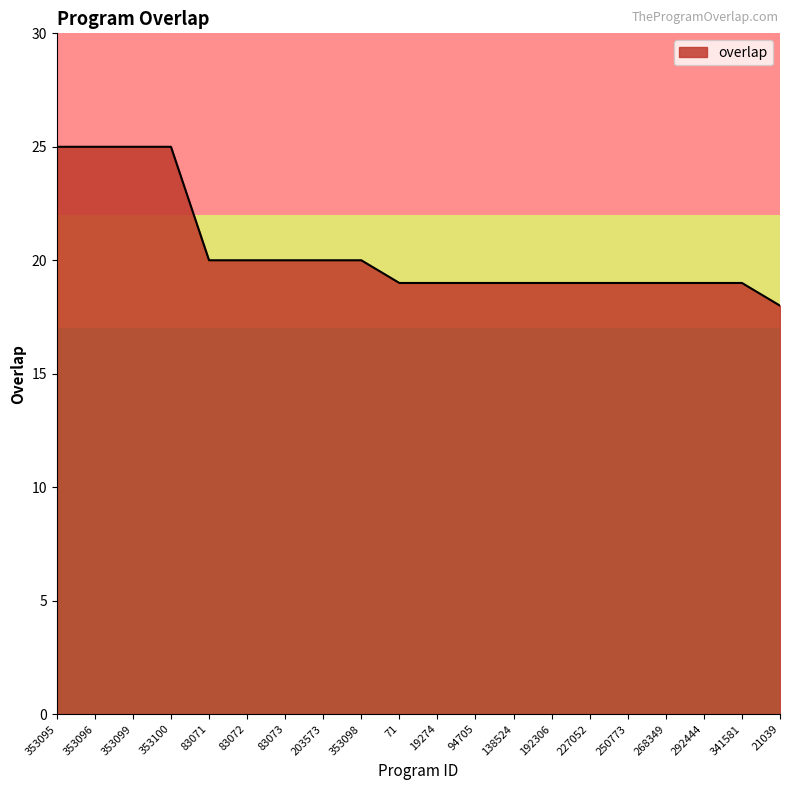

What is the sum of all values?

408